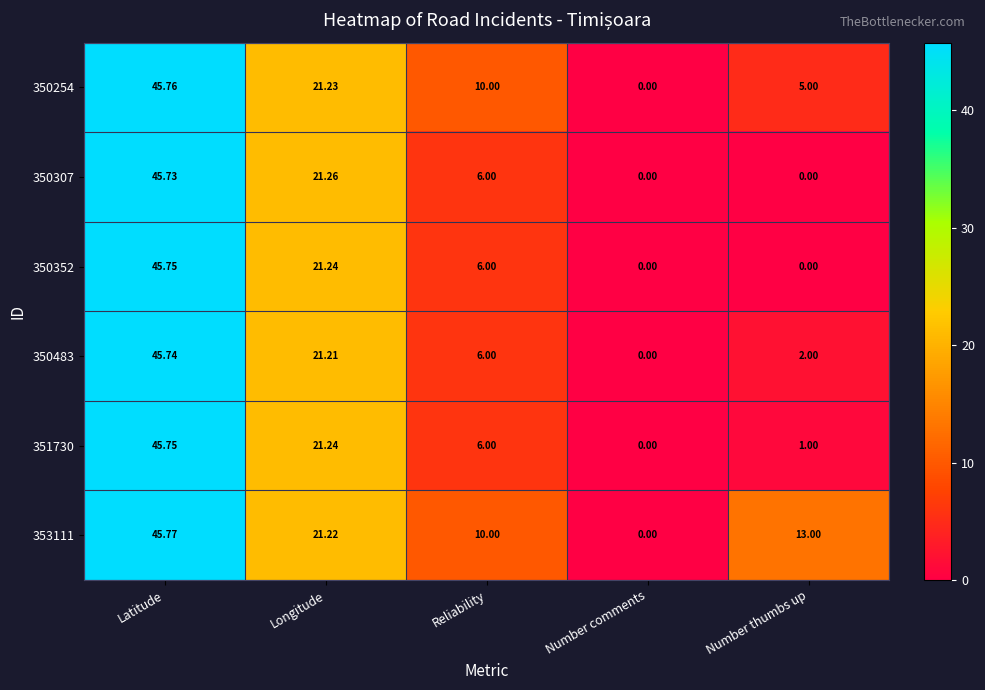

Is the value of 350352 at Reliability greater than the value of 353111 at Longitude?

No